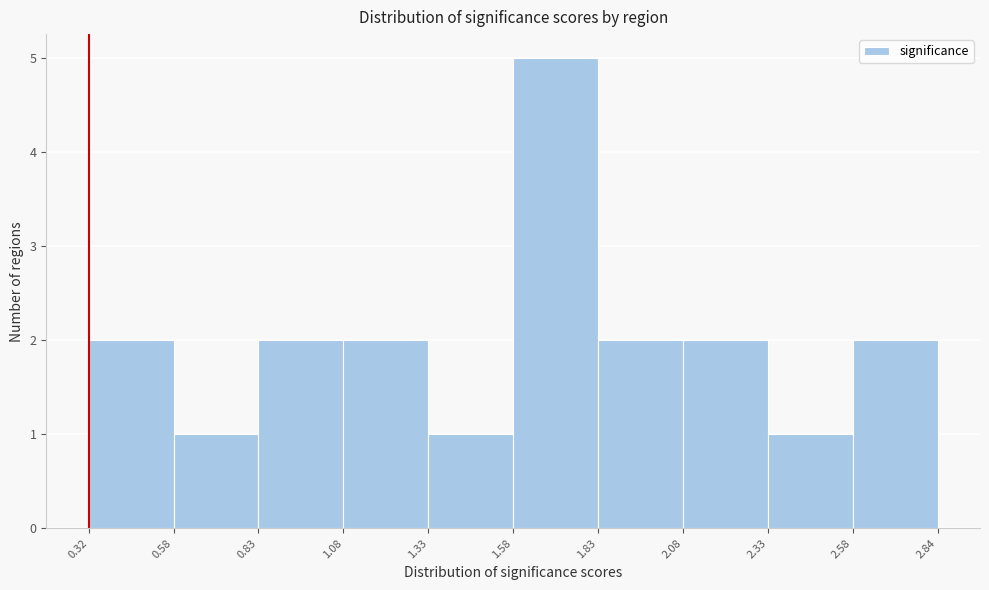

Reading left to right, list every bar in this chart as the range it spans on the x-axis followed by its height. The values are not printed on the chart, so give them approximately, as read against the axis.

0.32 to 0.58: 2
0.58 to 0.83: 1
0.83 to 1.08: 2
1.08 to 1.33: 2
1.33 to 1.58: 1
1.58 to 1.83: 5
1.83 to 2.08: 2
2.08 to 2.33: 2
2.33 to 2.58: 1
2.58 to 2.84: 2